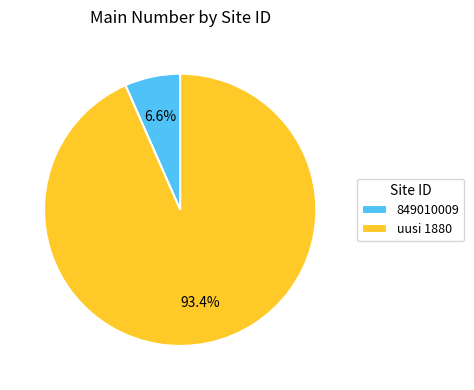

Is it true that uusi 1880 is 93% of the pie?

True